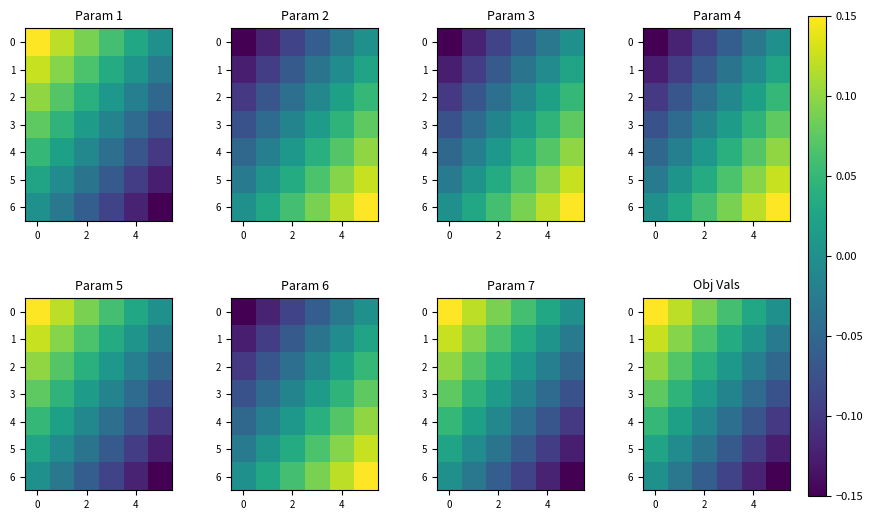

What is the maximum value shown in the chart?

0.1